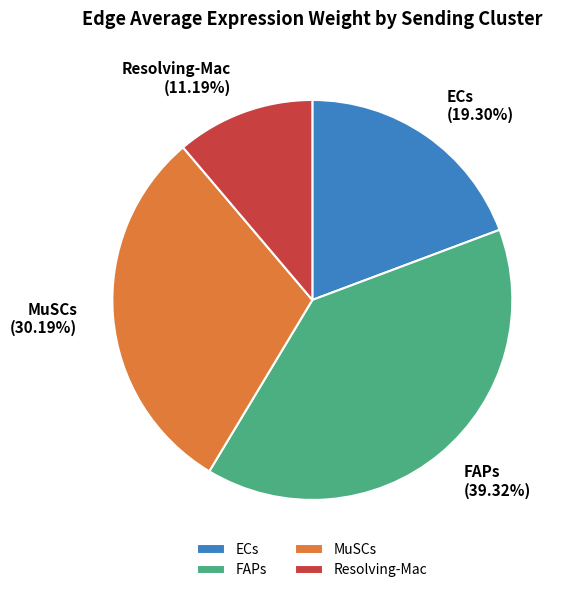

Which category has the biggest portion of the pie?

FAPs